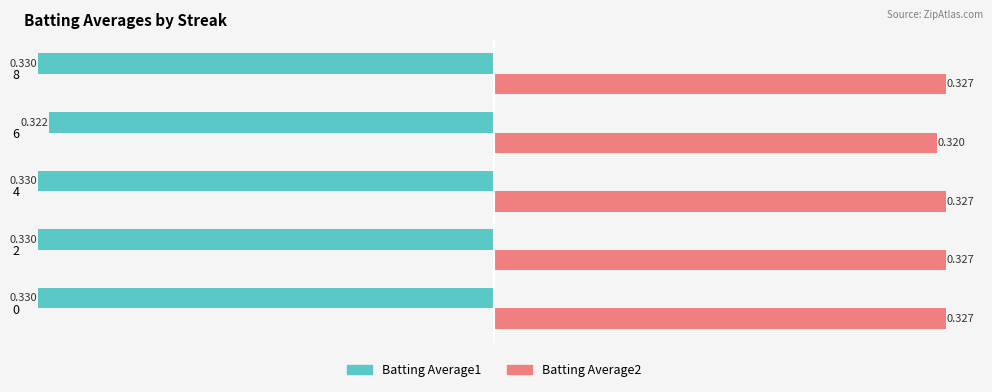

Is the value of Batting Average2 at 2 greater than the value of Batting Average1 at 8?

Yes